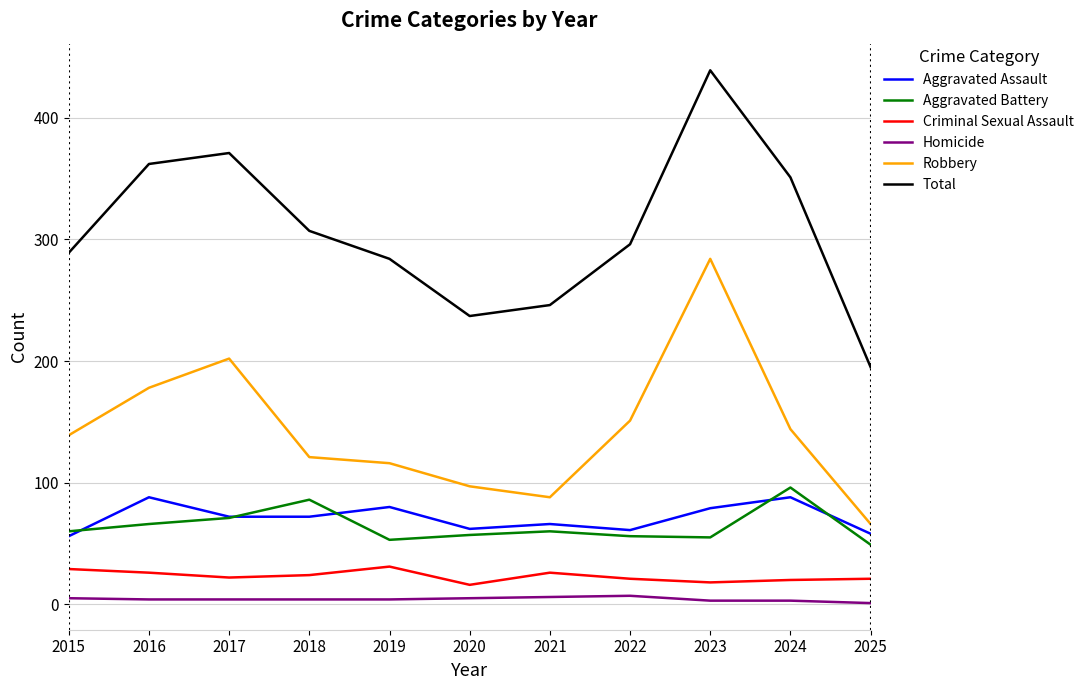

True or false: Criminal Sexual Assault and Aggravated Battery cross at least once.

False